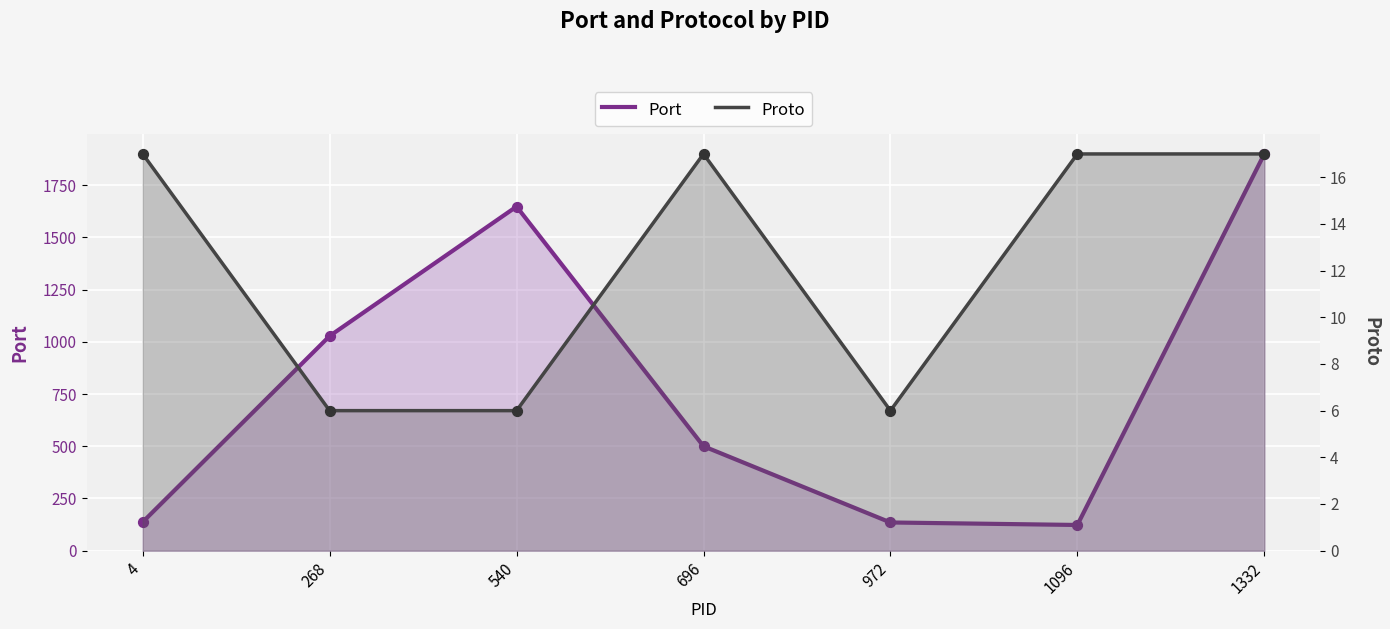

Which series contains the highest Y value?

Port